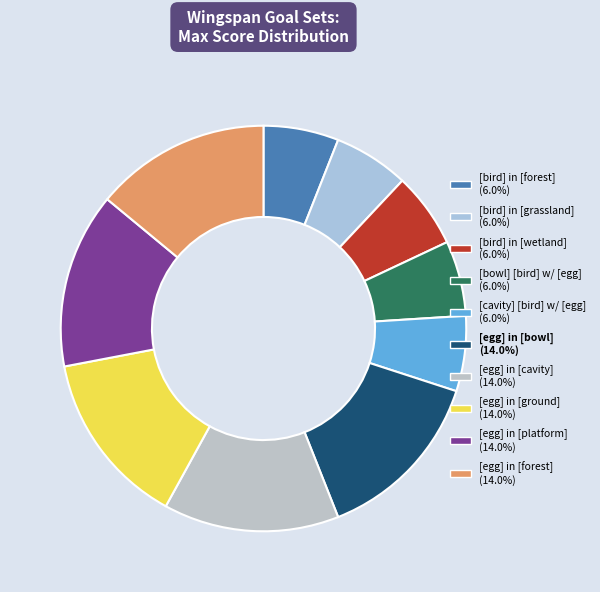

Is there any slice that represents more than half of the pie?

No